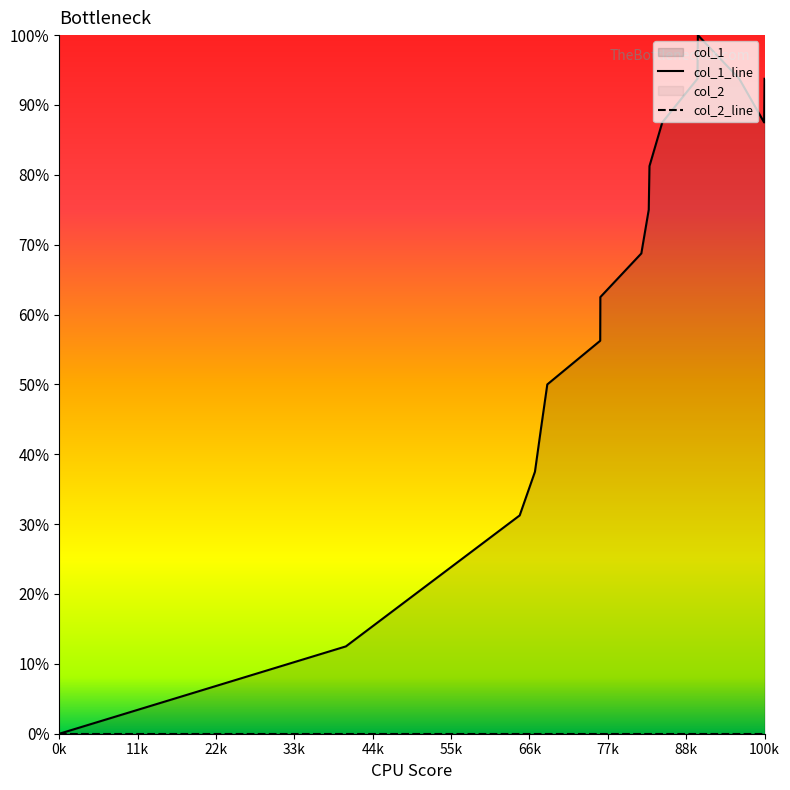

At which label does col_2_line reach its minimum?

0k